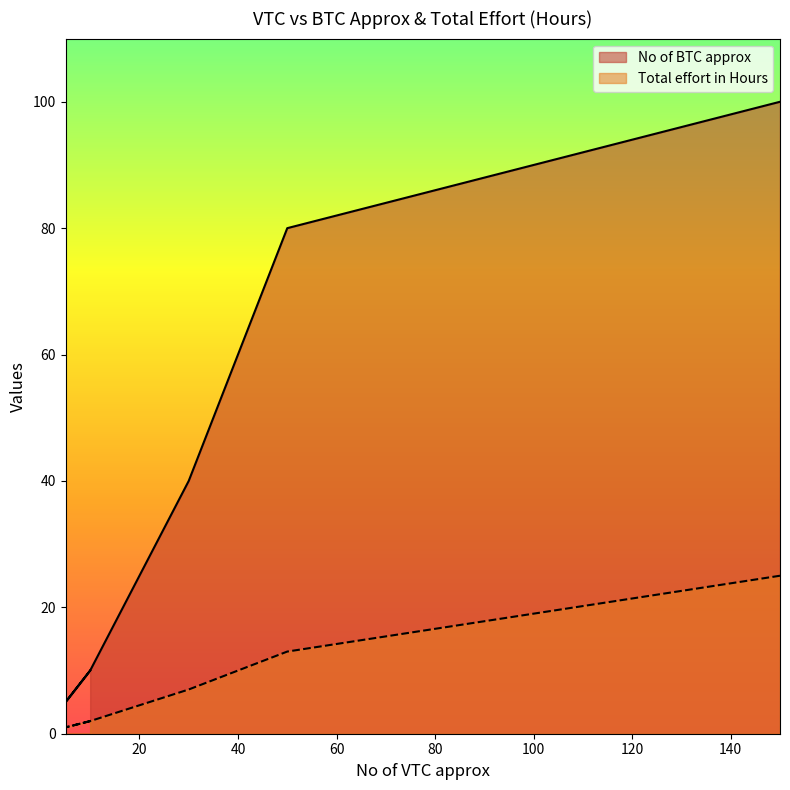

What is the difference between the second highest and minimum values in the No of BTC approx series?

75